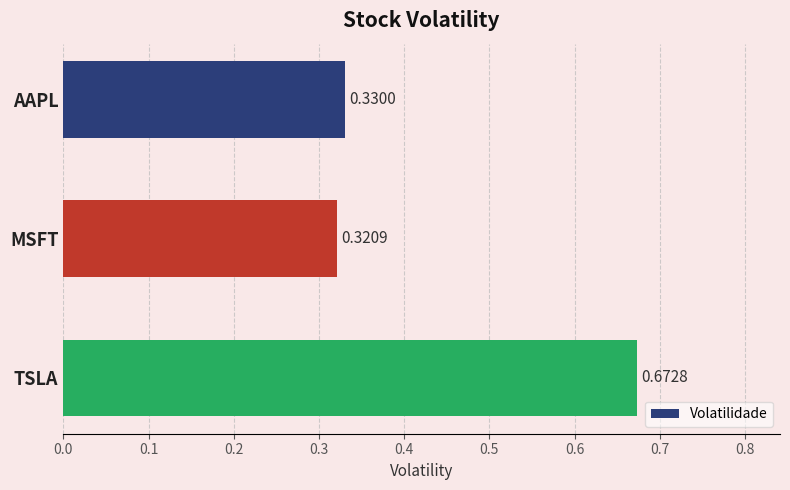

What is the average value?

0.4